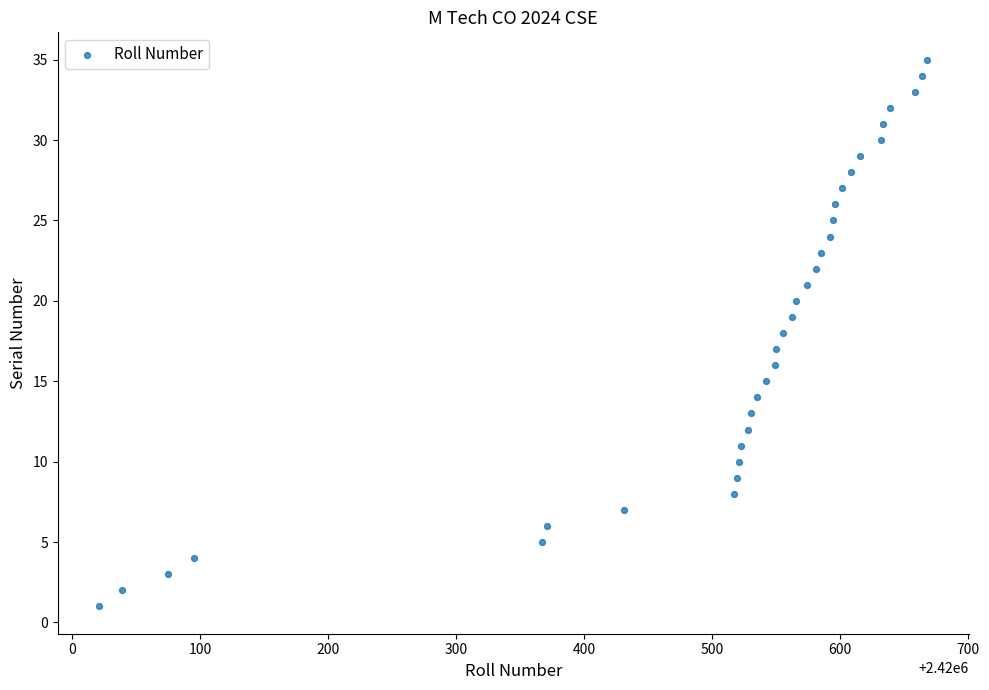

What is the range of X values (max minus min)?

647